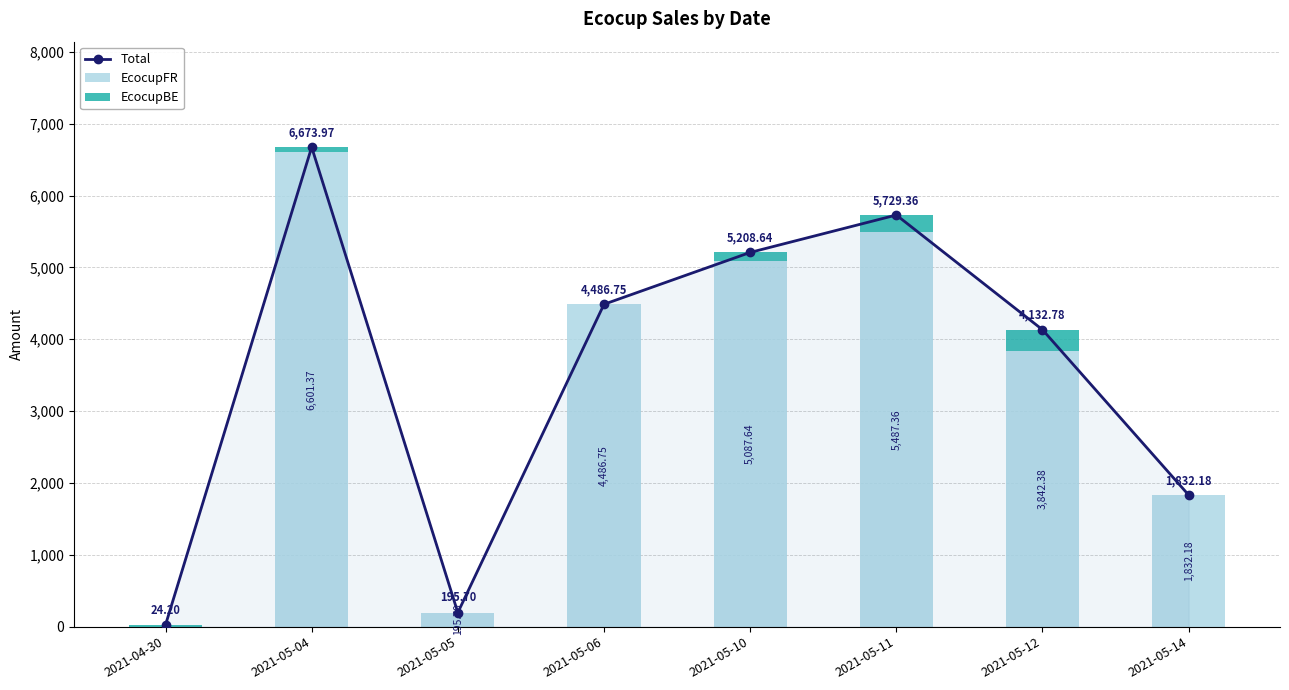

What is the label of the 8th bar from the right?

2021-04-30